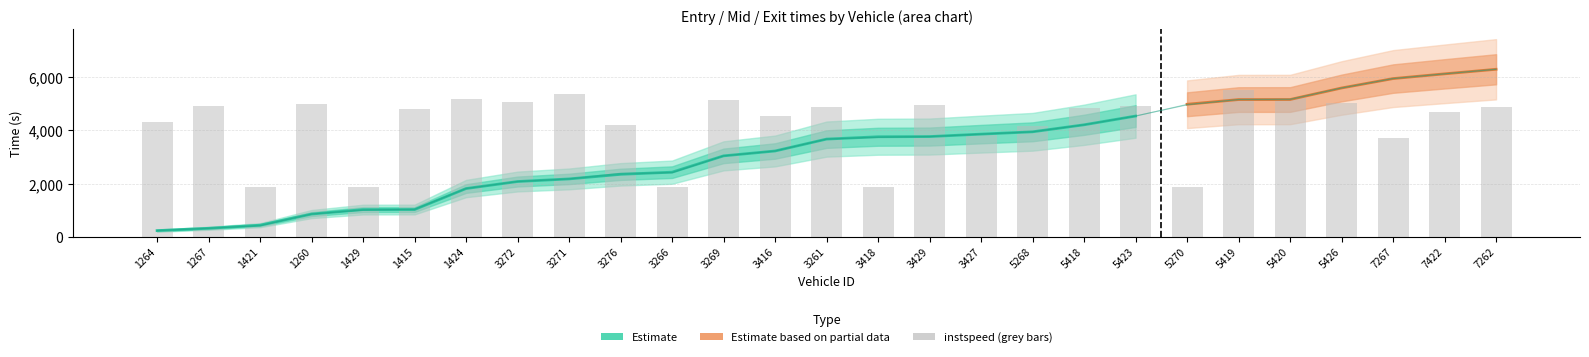

The value at 5420 is 2081.9. True or false?

False